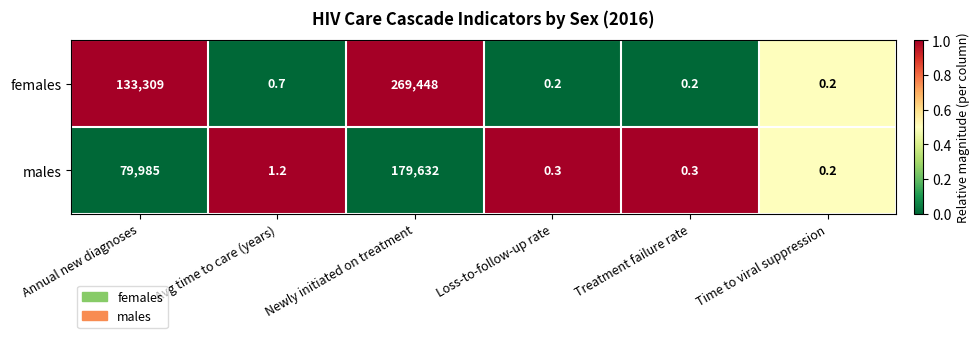

Rank the series by their average value, from highest to lowest.

females, males